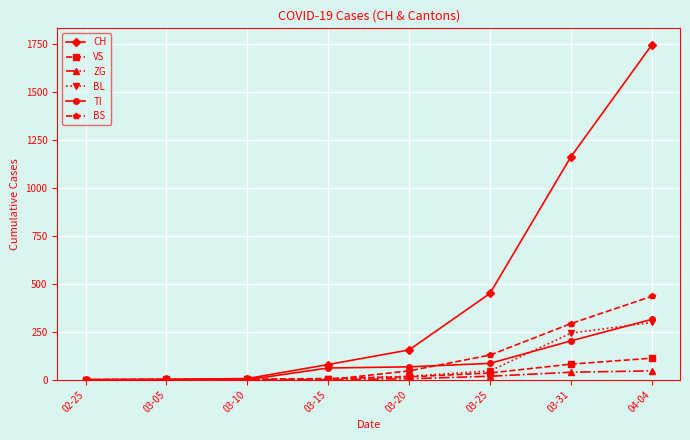

What is the sum of all VS values?

253